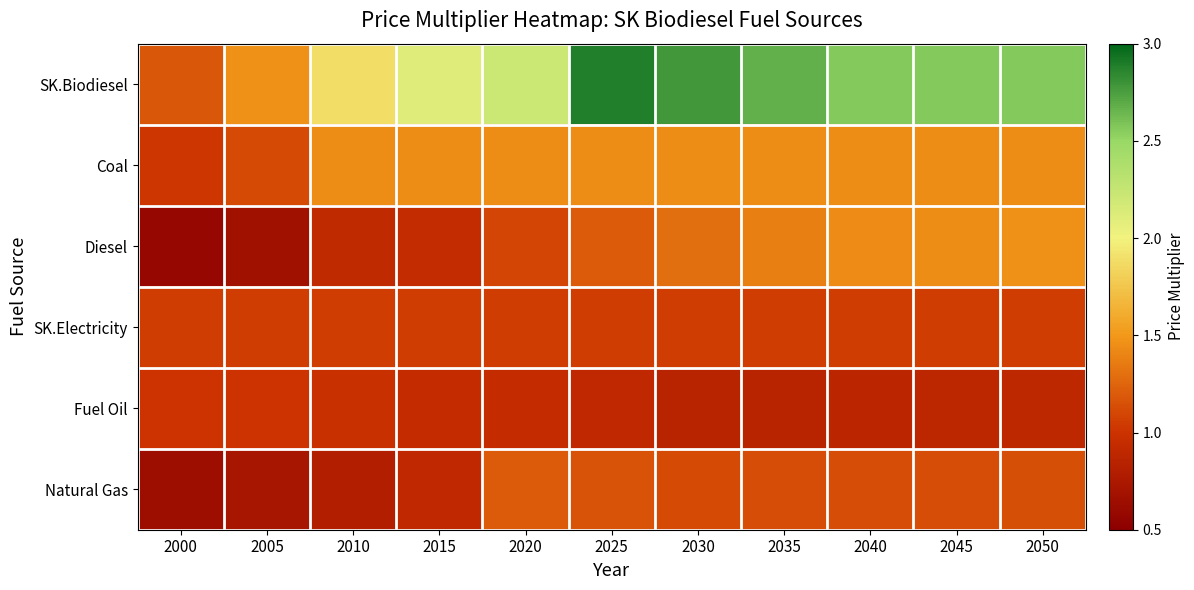

Count the number of data series in this chart.

6